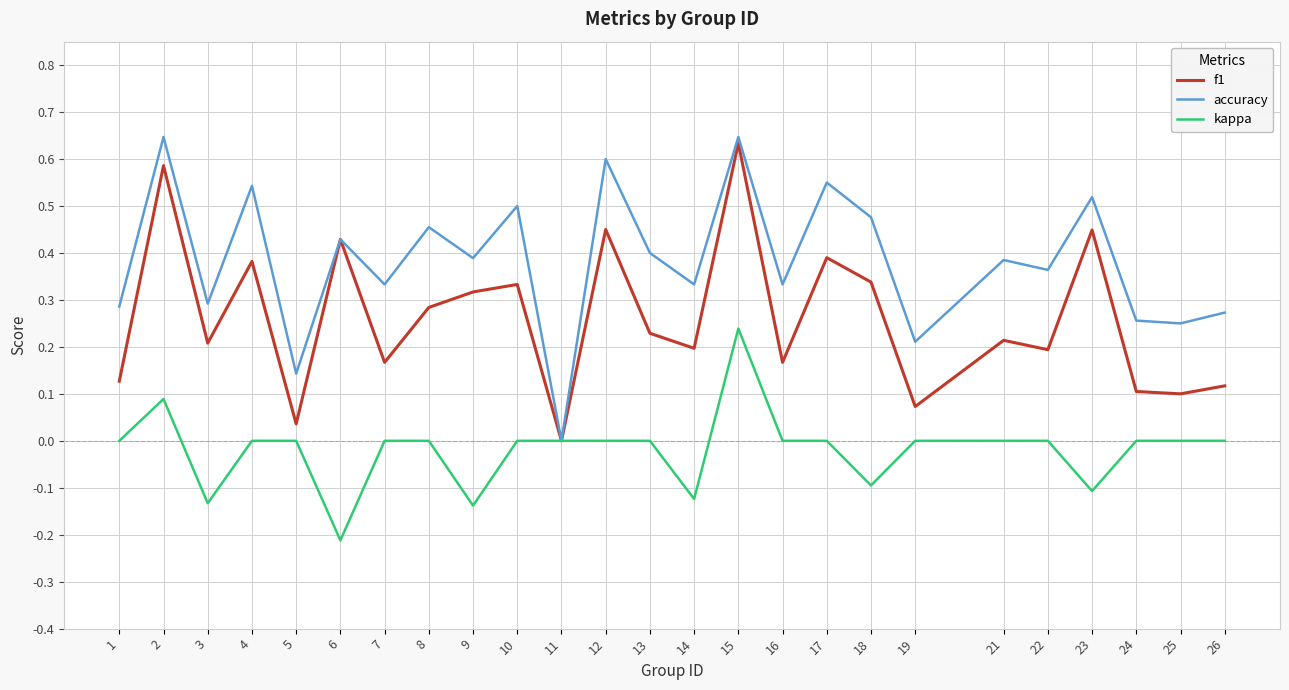

What is the sum of the accuracy values at 12 and 9?

1.0